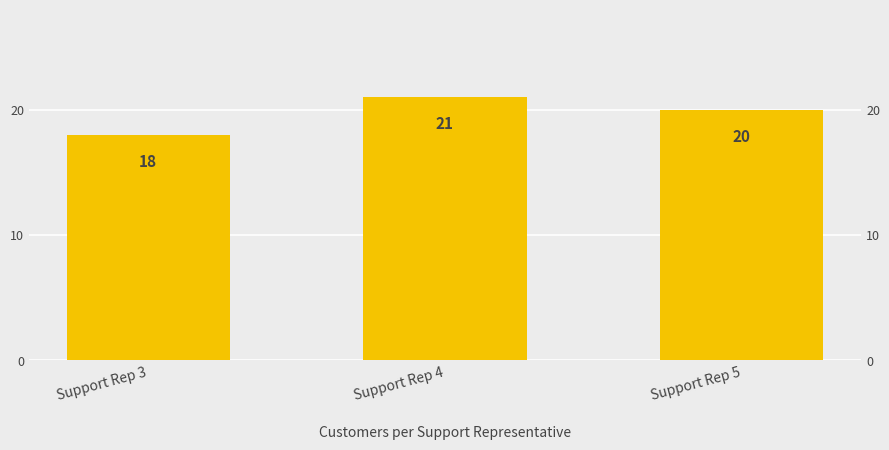

Where does the data first go above 20?

Support Rep 4